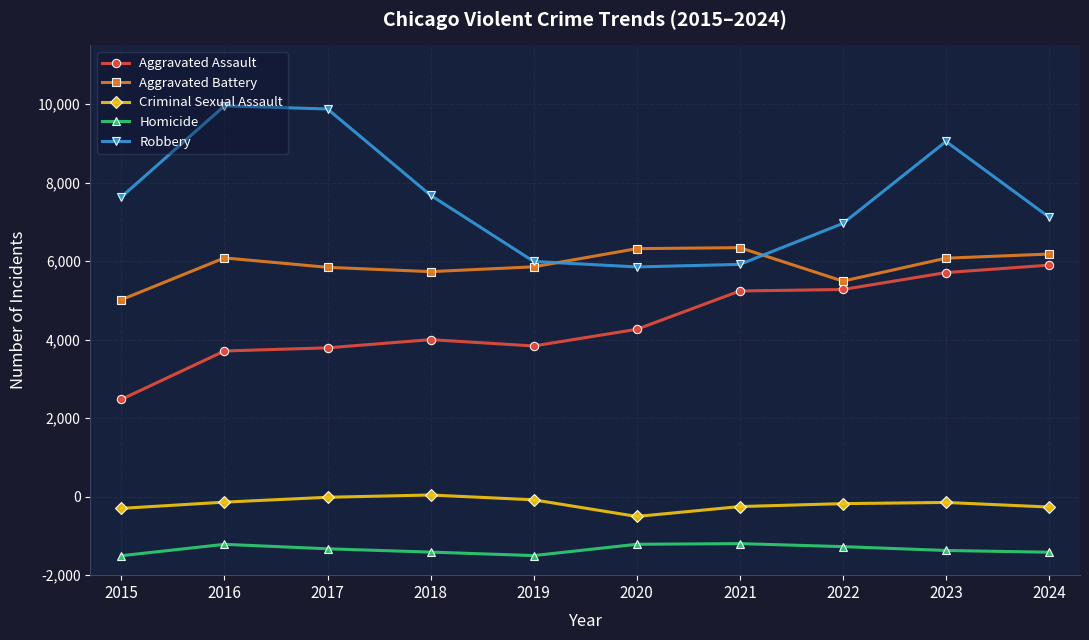

What are all the series names shown in the legend?

Aggravated Assault, Aggravated Battery, Criminal Sexual Assault, Homicide, Robbery